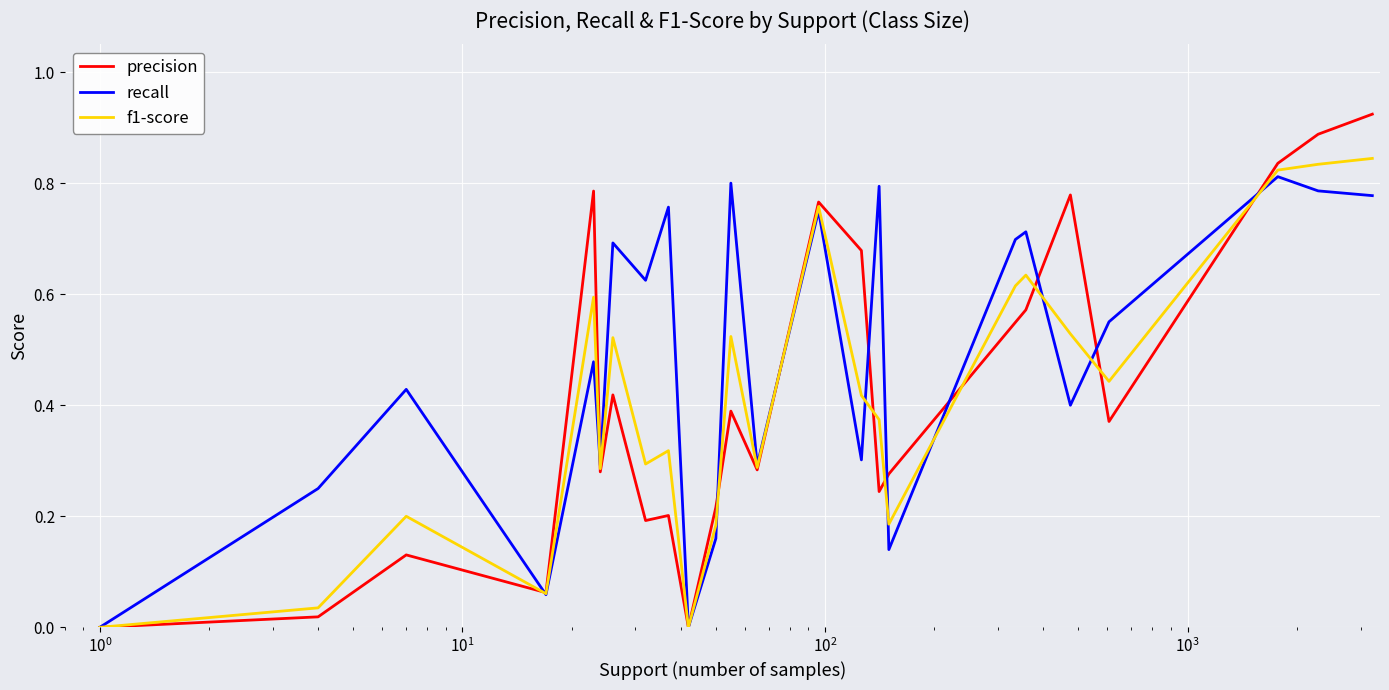

How many positive values does the f1-score series have?

22